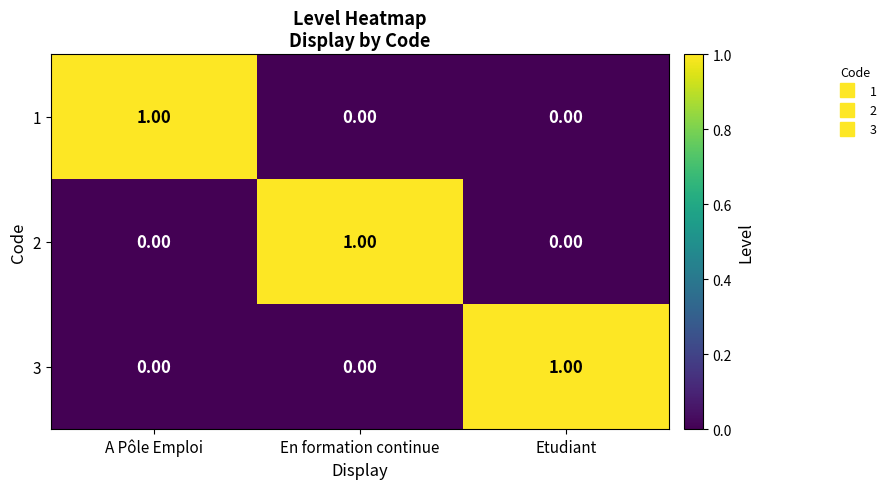

Which category has the highest value in the 2 series?

En formation continue